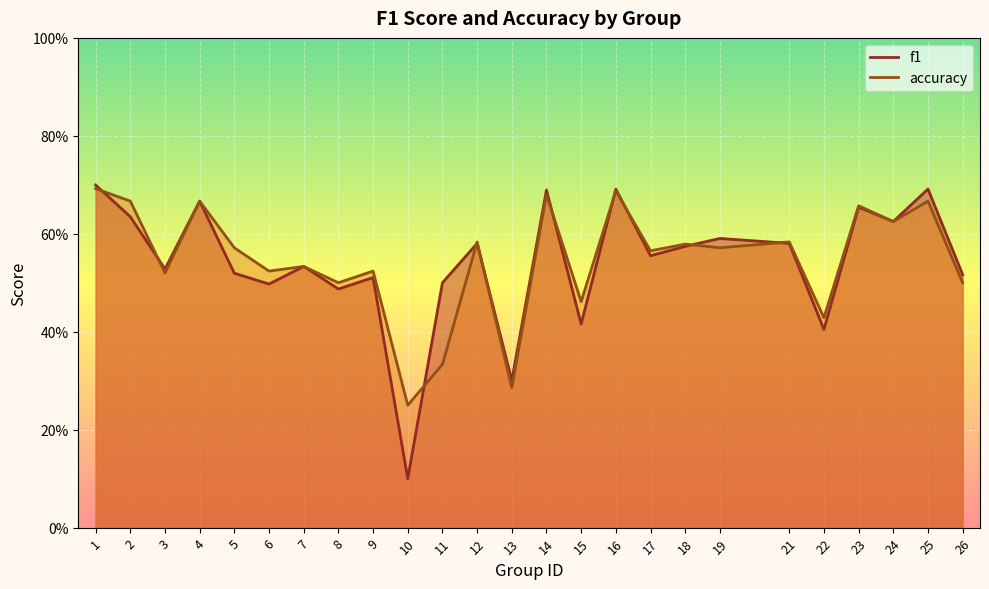

What is the value of the accuracy point at the 6th from the left?

0.5